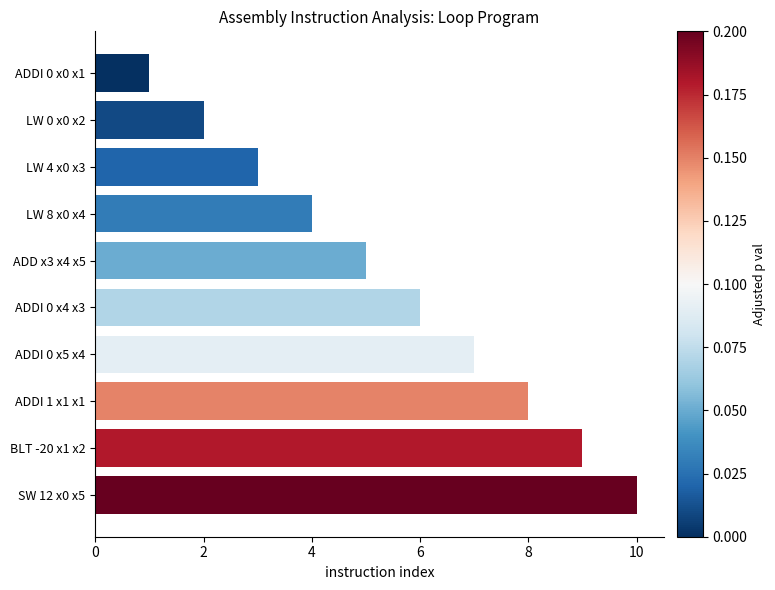

Between ADDI 1 x1 x1 and LW 0 x0 x2, which is larger?

ADDI 1 x1 x1